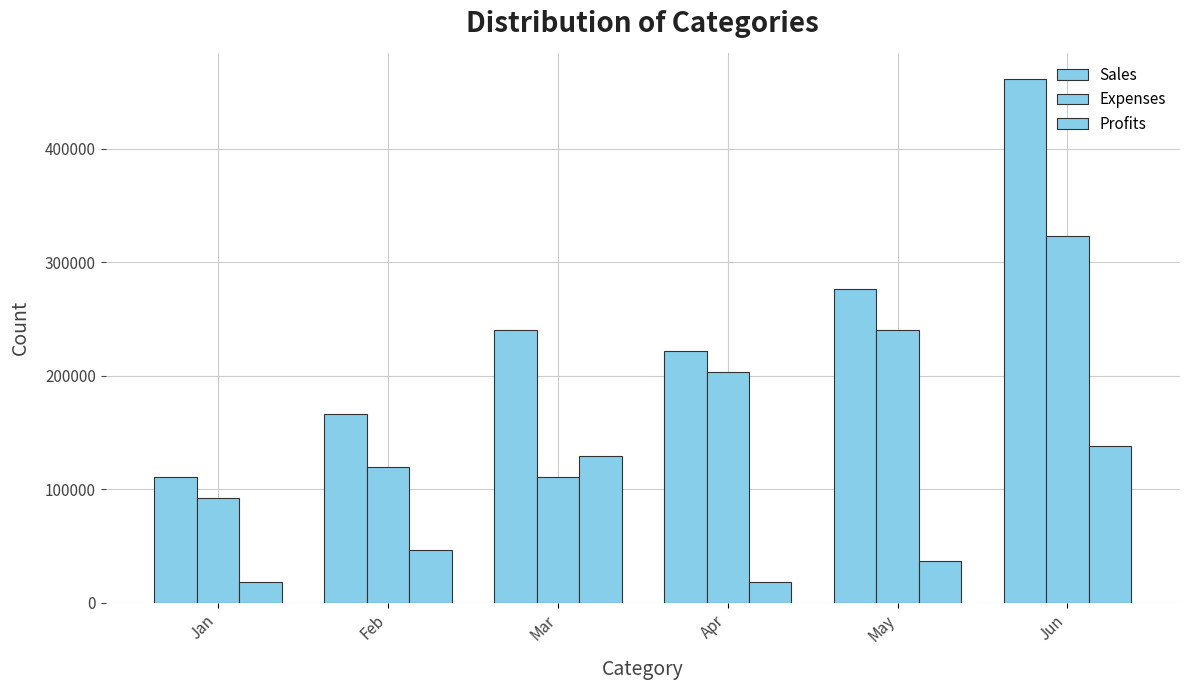

Which series has the largest total across all categories?

Sales